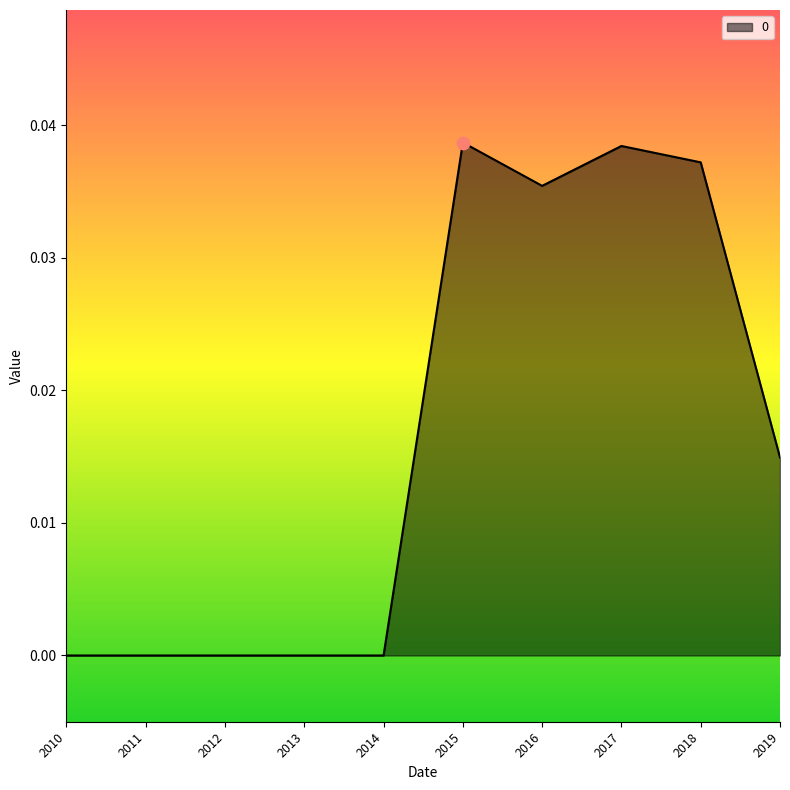

Which has a higher value, 2016 or 2017?

2017